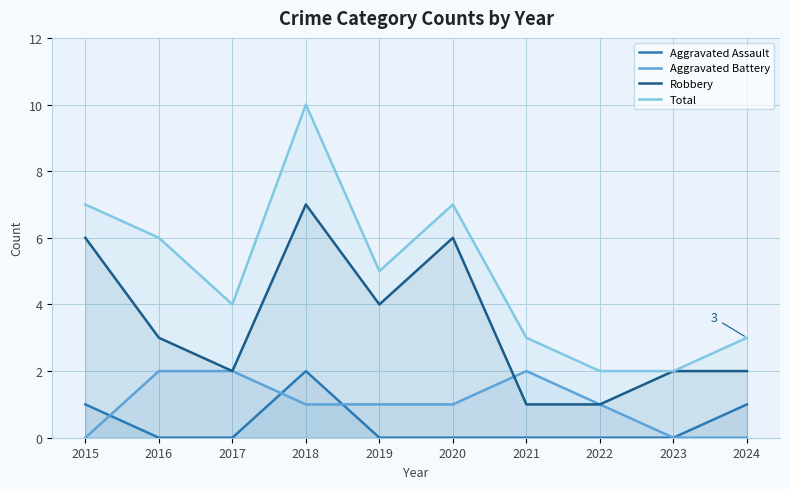

True or false: Aggravated Battery has more than 1 interior local peaks.

False